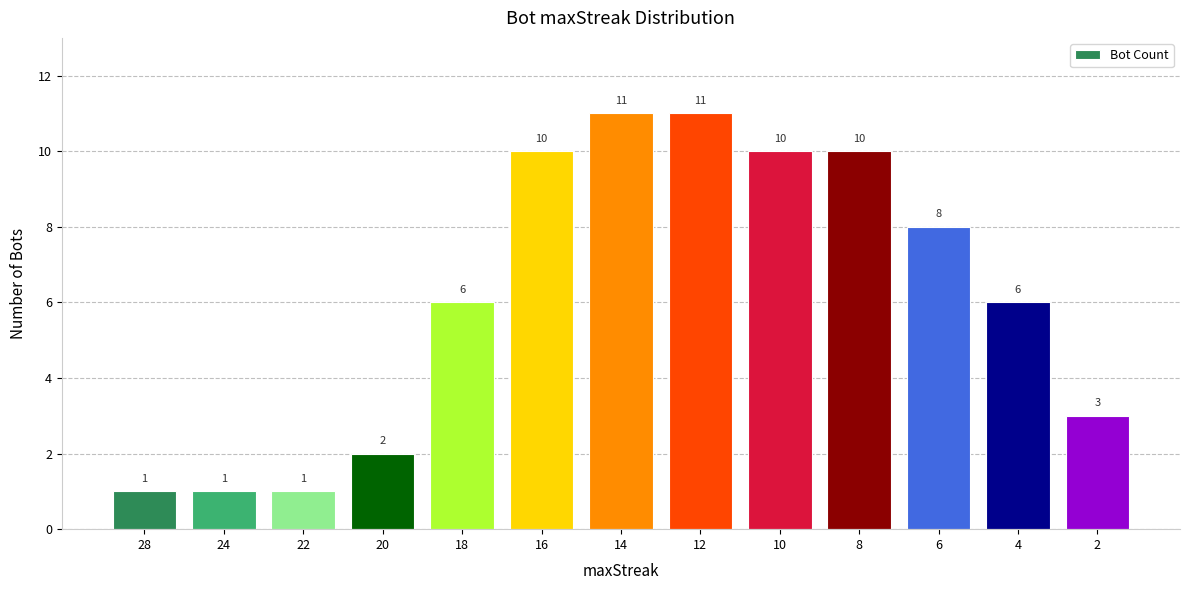

How many values are below 6?

5